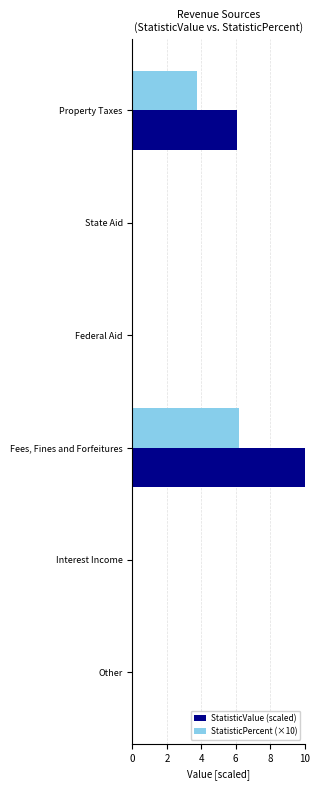

What is the average value of the StatisticValue (scaled) series?

2.7